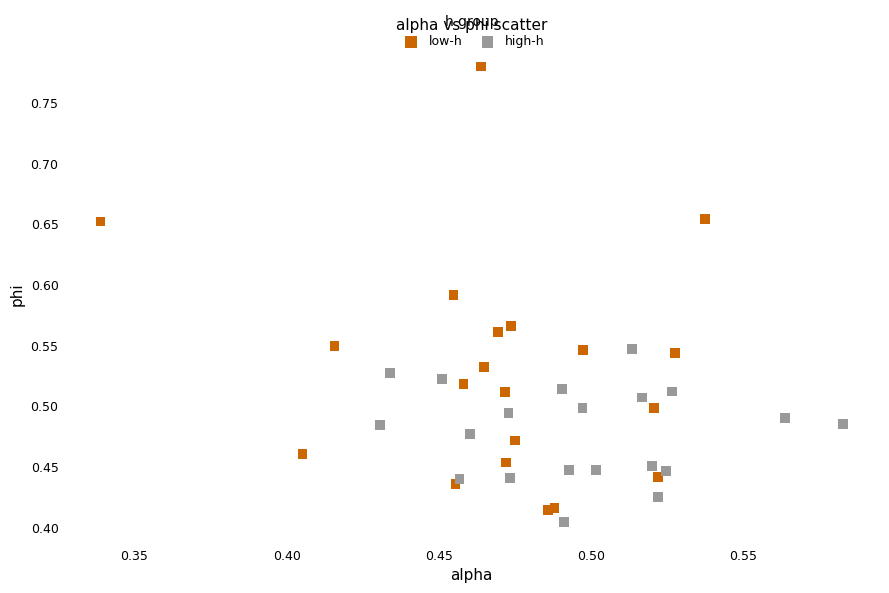

Which series reaches the maximum Y coordinate?

low-h